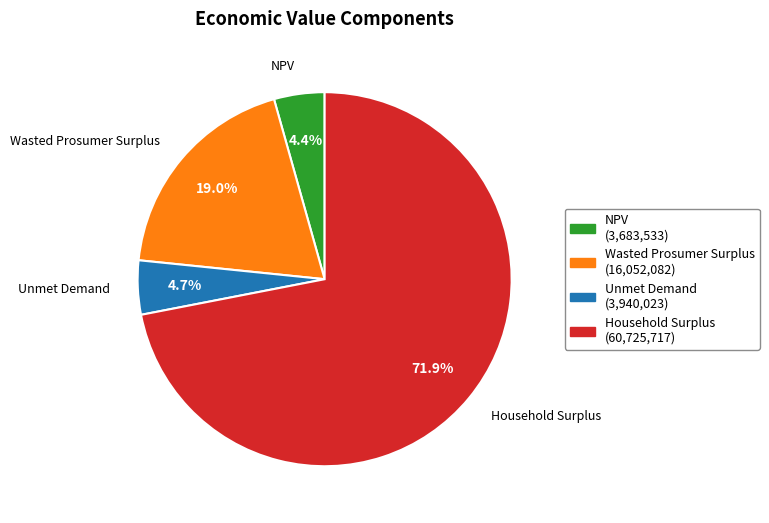

What is the total percentage of Household Surplus and NPV?

76.3%